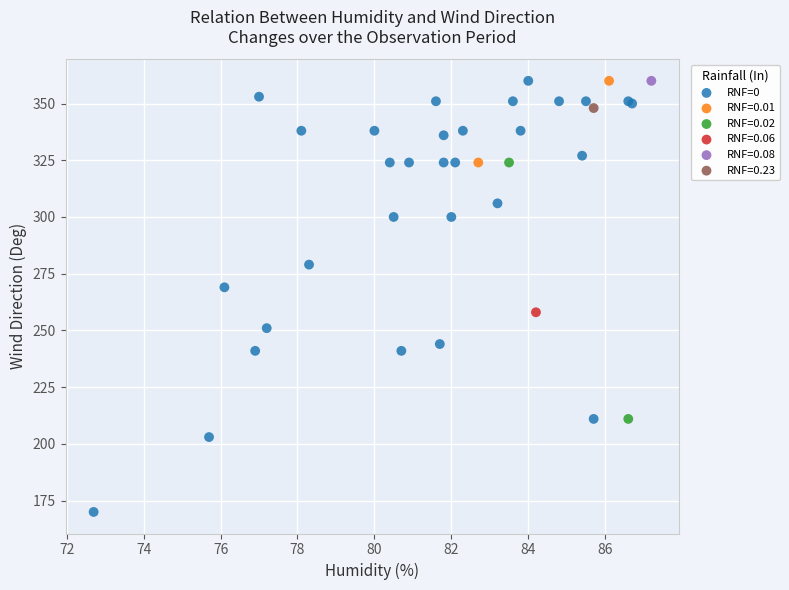

What are all the series names shown in the legend?

RNF=0, RNF=0.01, RNF=0.02, RNF=0.06, RNF=0.08, RNF=0.23